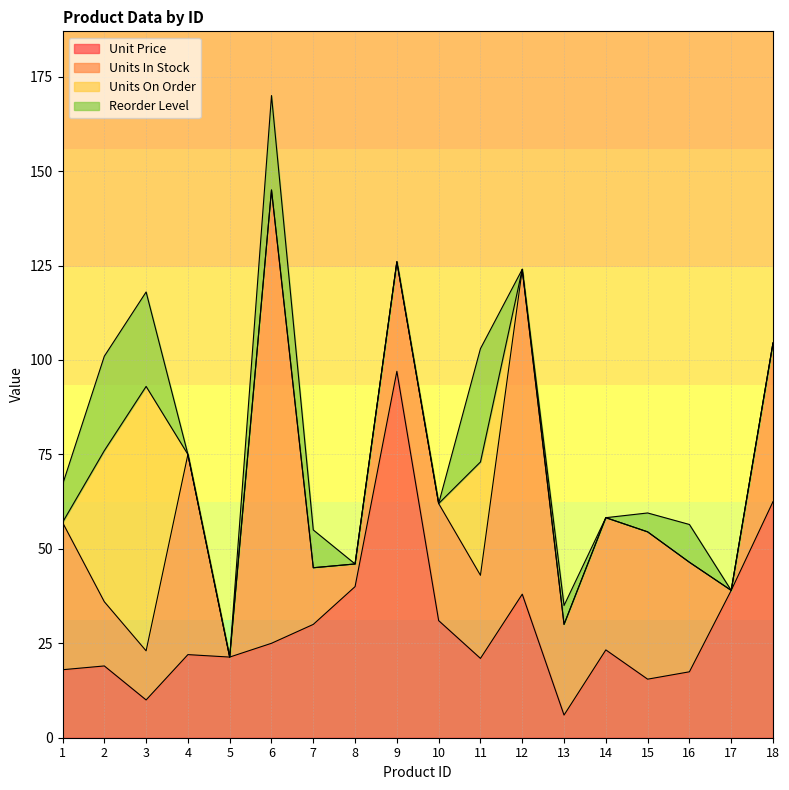

List the series in order of their peak value, lowest first.

Reorder Level, Units On Order, Unit Price, Units In Stock